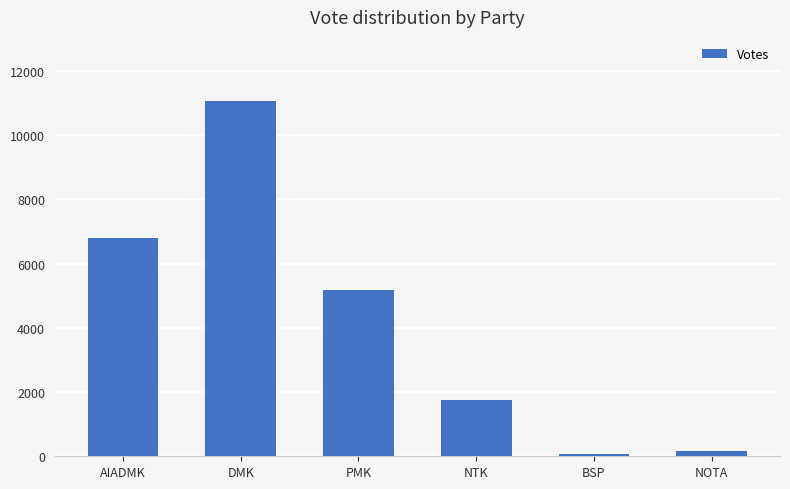

The chart shows a value of 2608 at NTK. True or false?

False